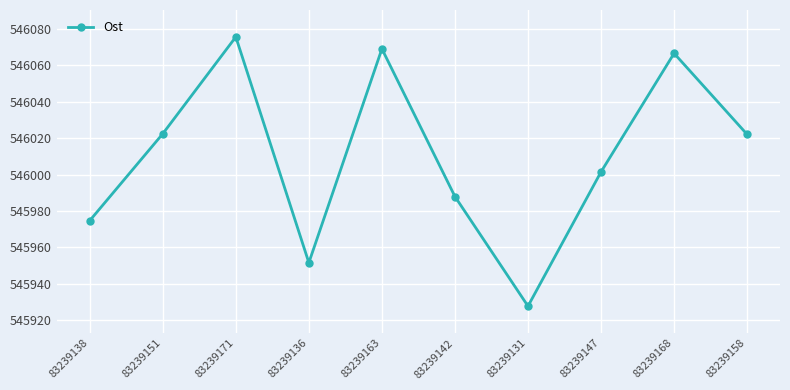

How many data points are less than 546022?

5